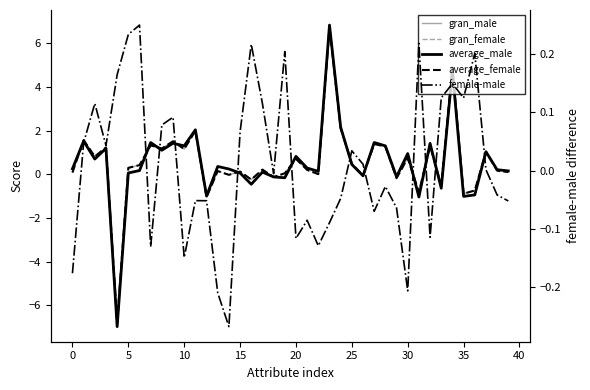

At which category does the chart reach its peak across all series?

23